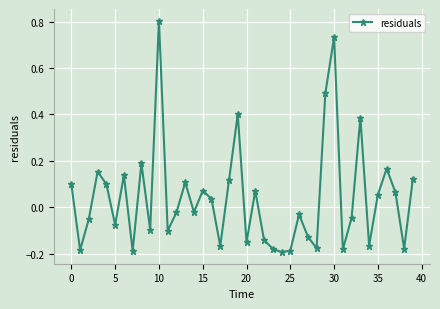

What is the difference between the maximum and minimum values?

1.0